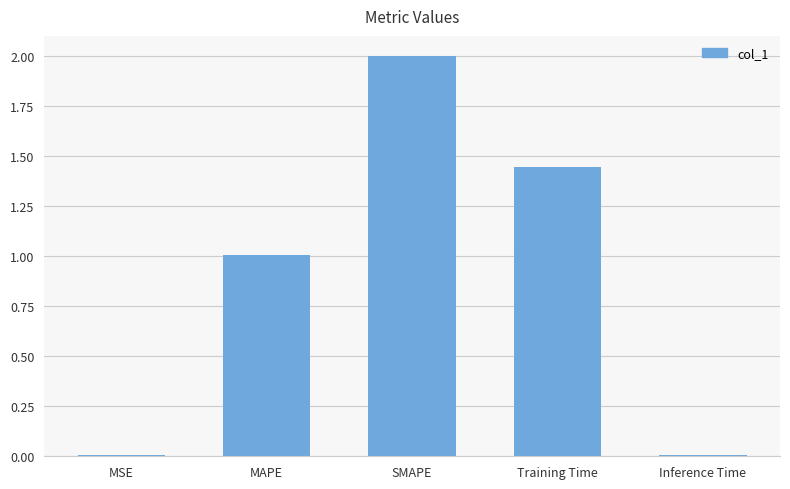

What is the sum of all values?

4.5